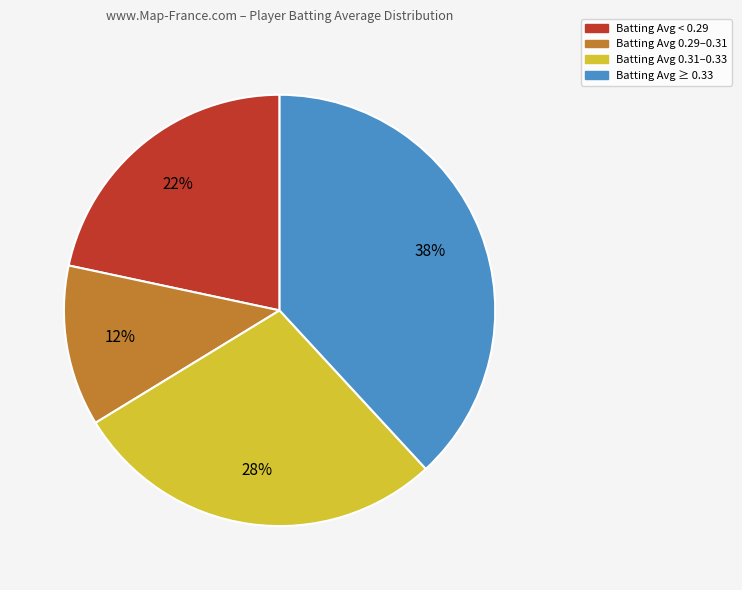

To the nearest percent, what is the average slice percentage?

25%